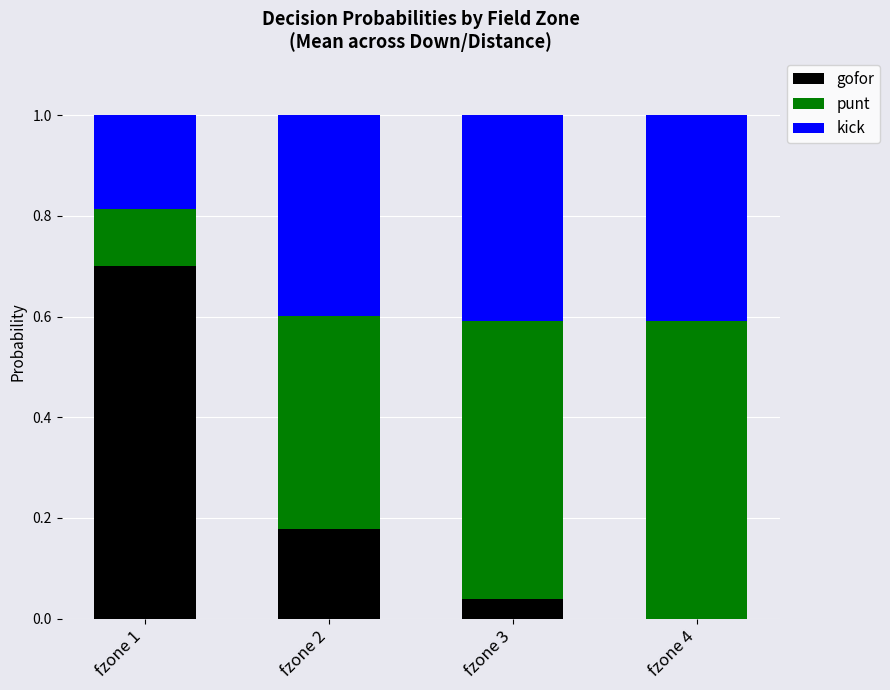

What are all the series names shown in the legend?

gofor, punt, kick